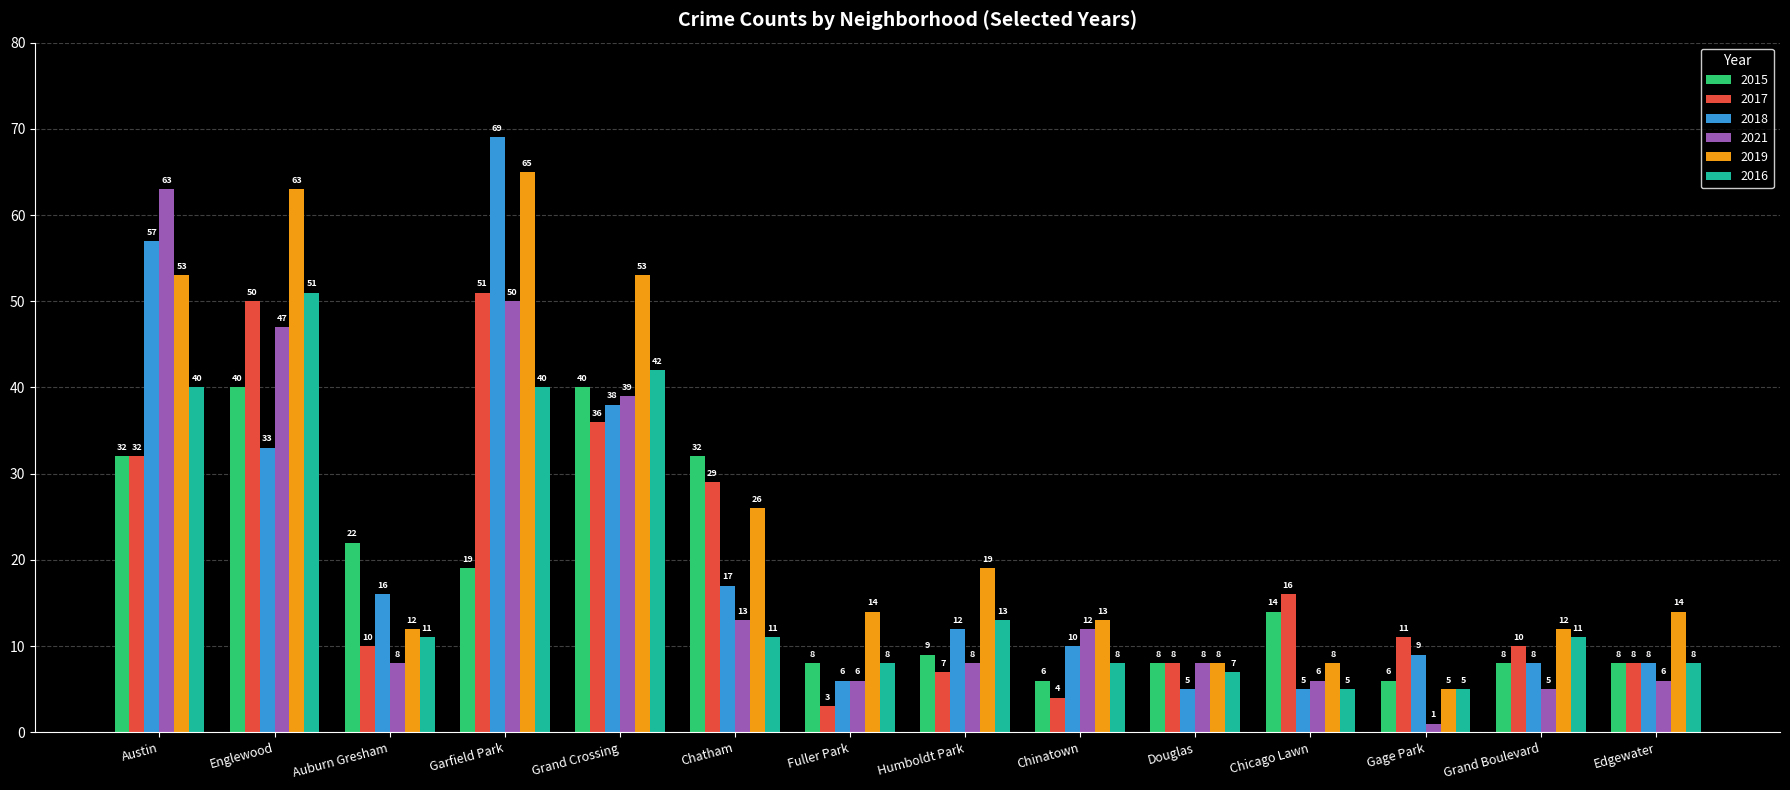

What is the label of the 10th bar from the right?

Grand Crossing